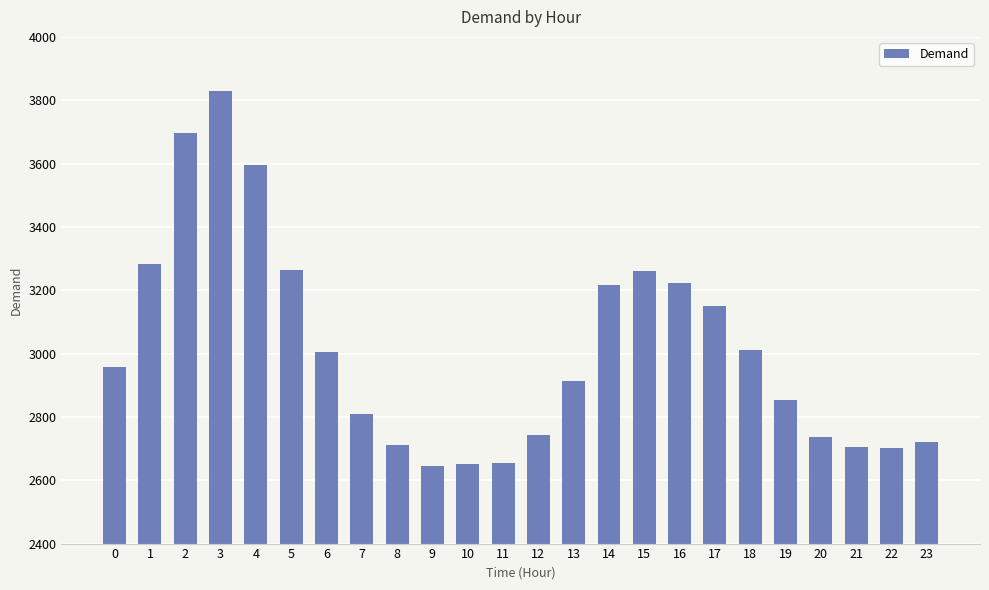

What is the value of the 20th bar from the left?

2852